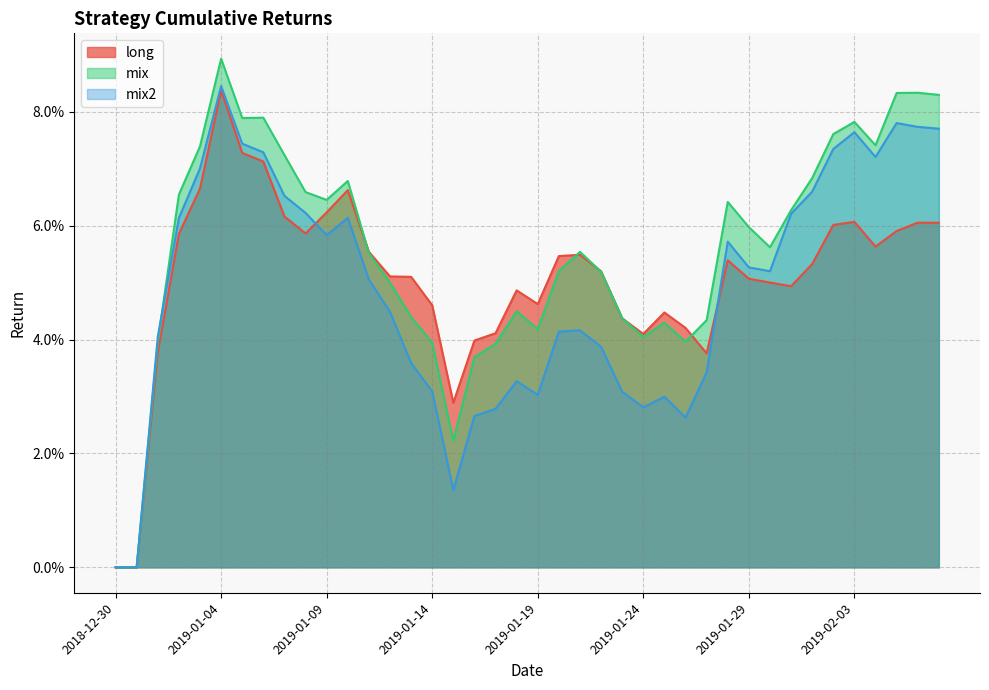

Does the chart have visible grid lines?

Yes